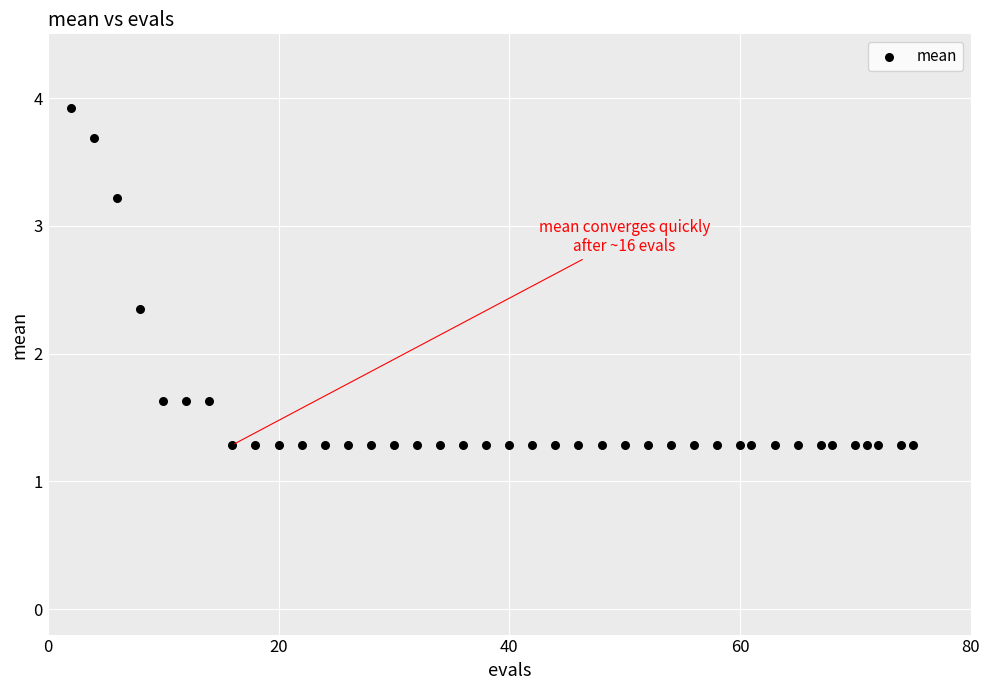

What is the range of X values (max minus min)?

73.0